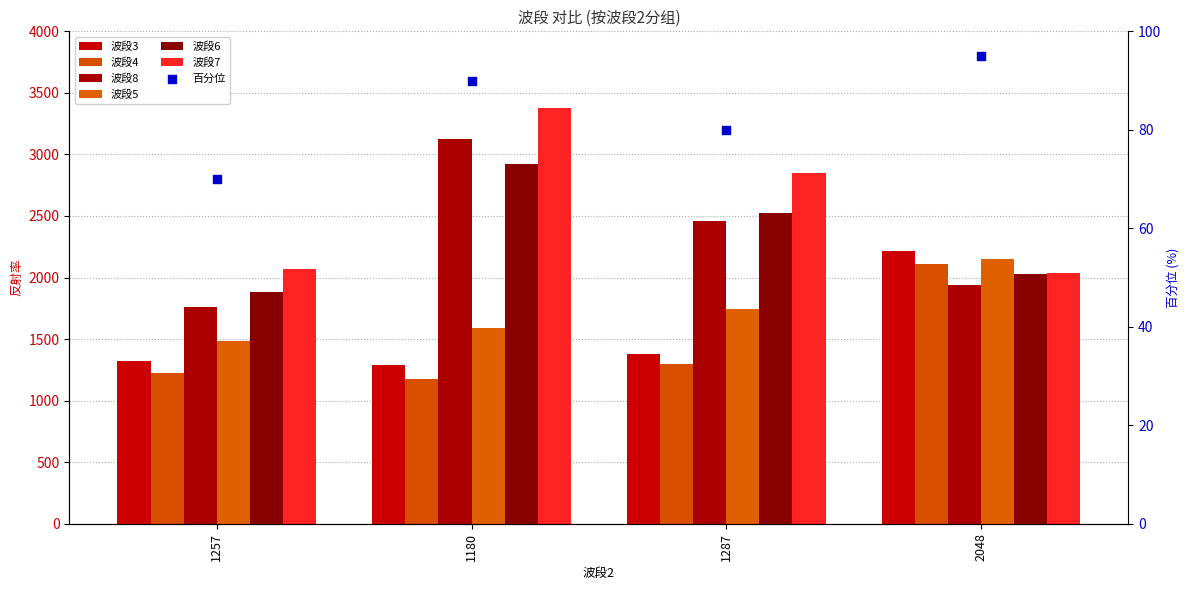

Is the value of 波段6 at 2048 greater than the value of 波段5 at 1287?

Yes